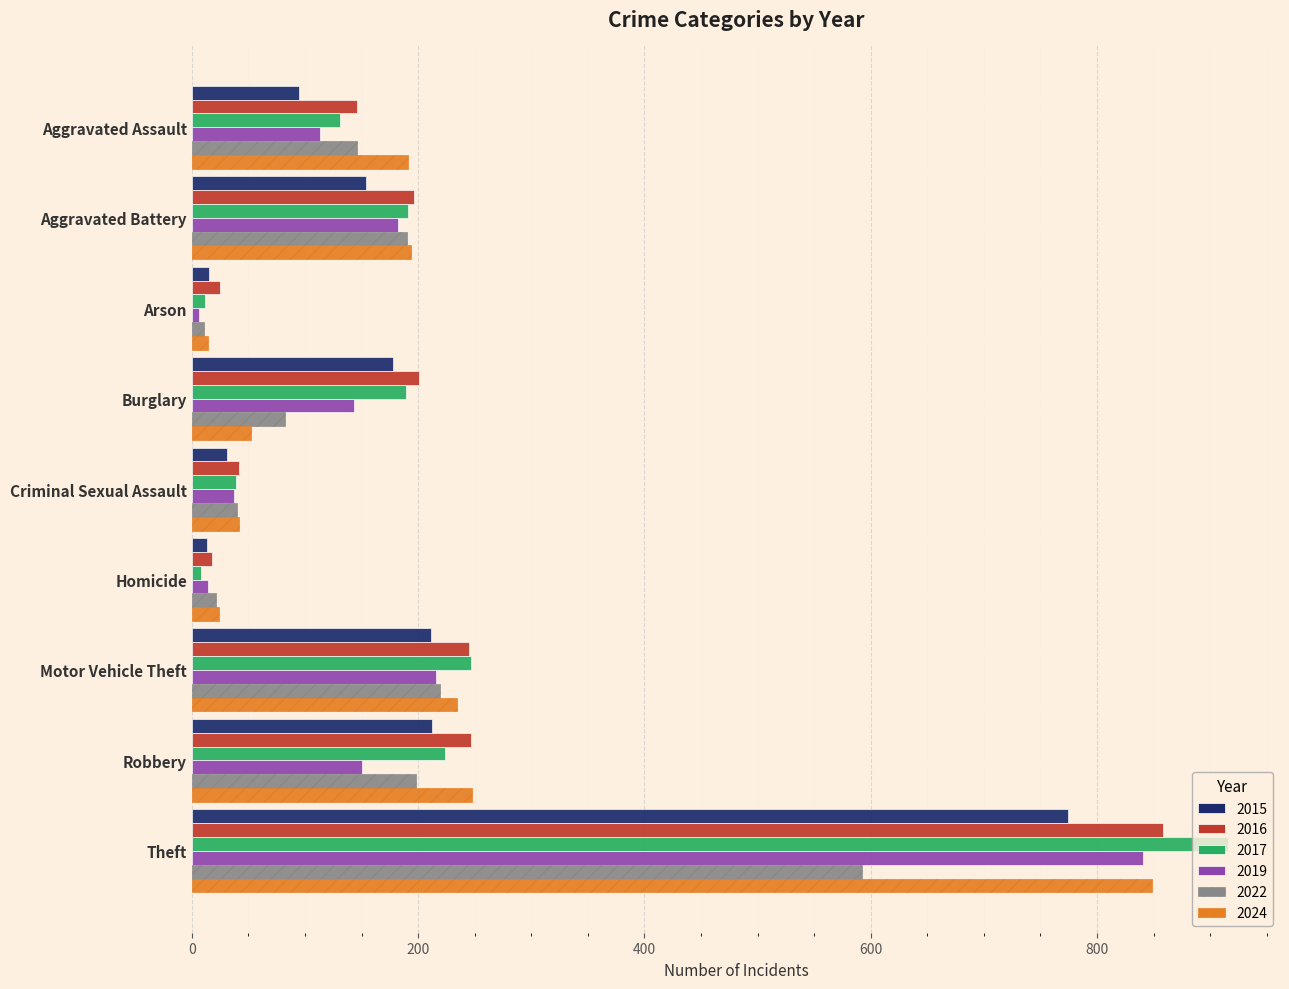

What is the difference between the maximum and minimum values in the 2019 series?

835